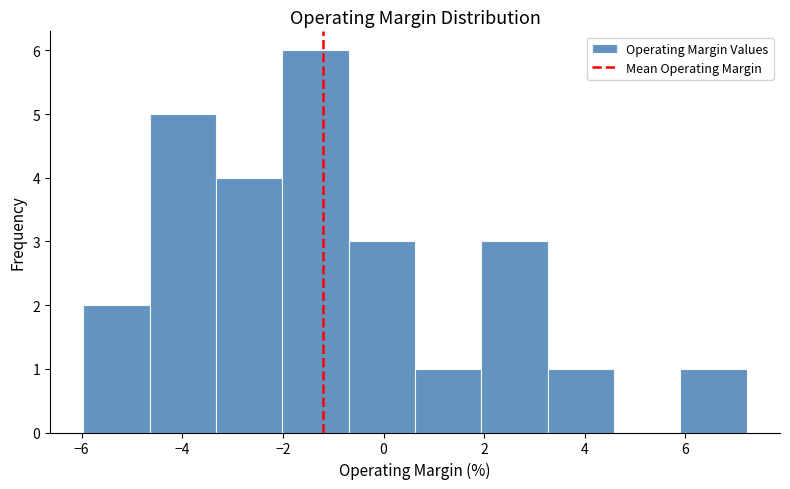

Over which range of the x-axis is the bar tallest?

-2.0 to -0.6